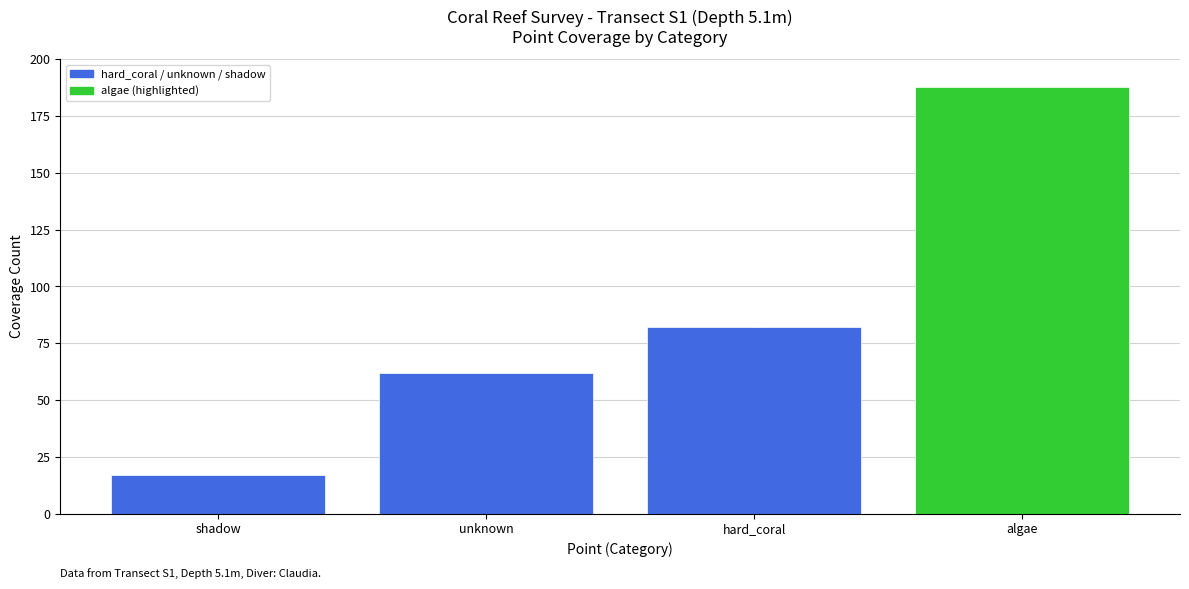

Reading left to right, extract all data points from this chart.

shadow=17	unknown=62	hard_coral=82	algae=188